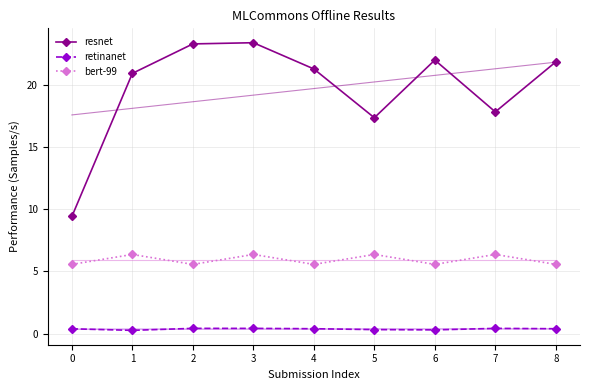

What is the difference between the highest and lowest values at 4?

20.8